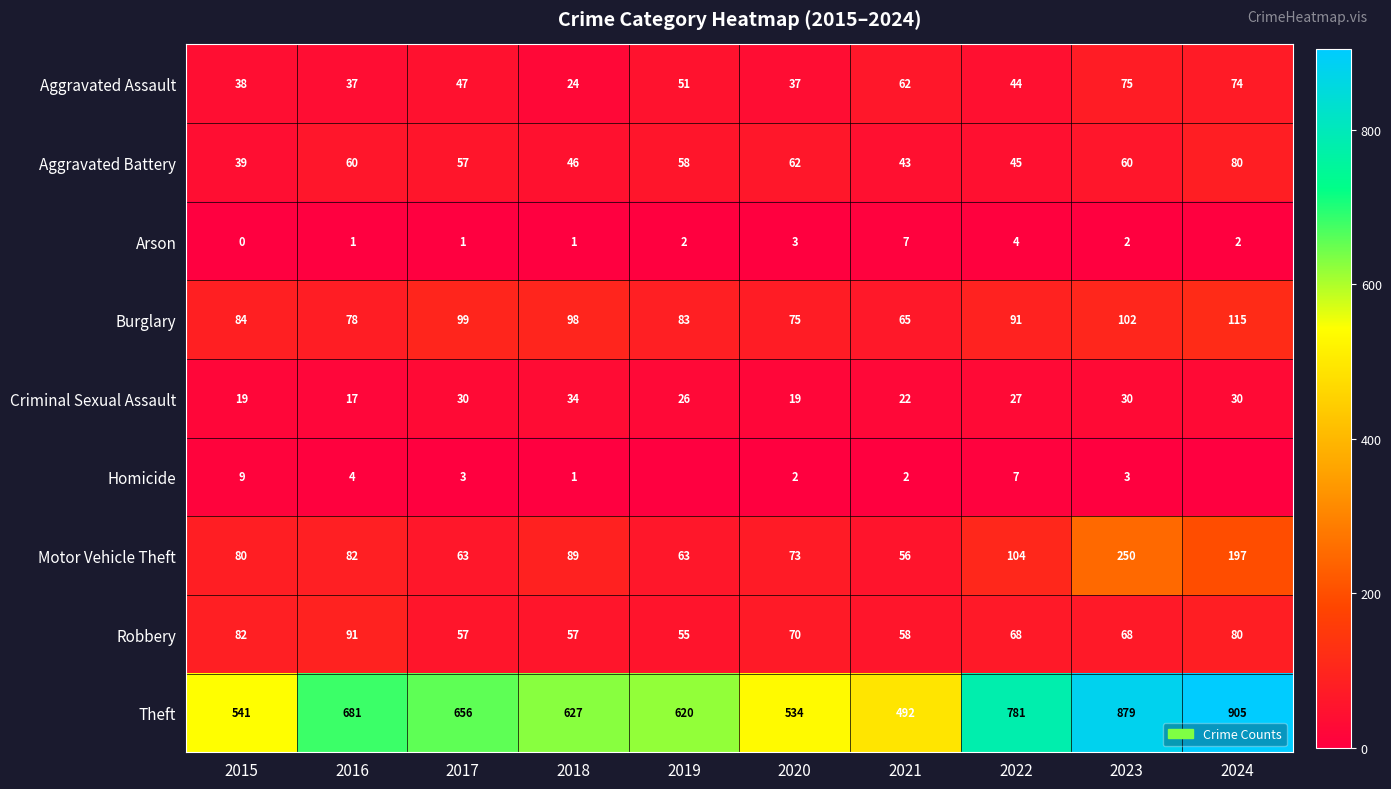

Is the value of Theft at 2022 greater than the value of Arson at 2021?

Yes